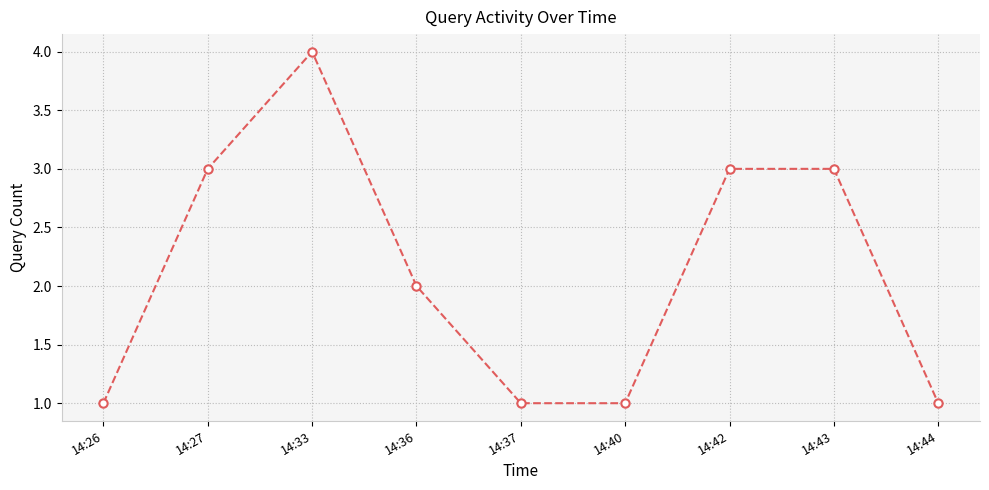

True or false: there are more than 2 points higher than both neighbors.

False